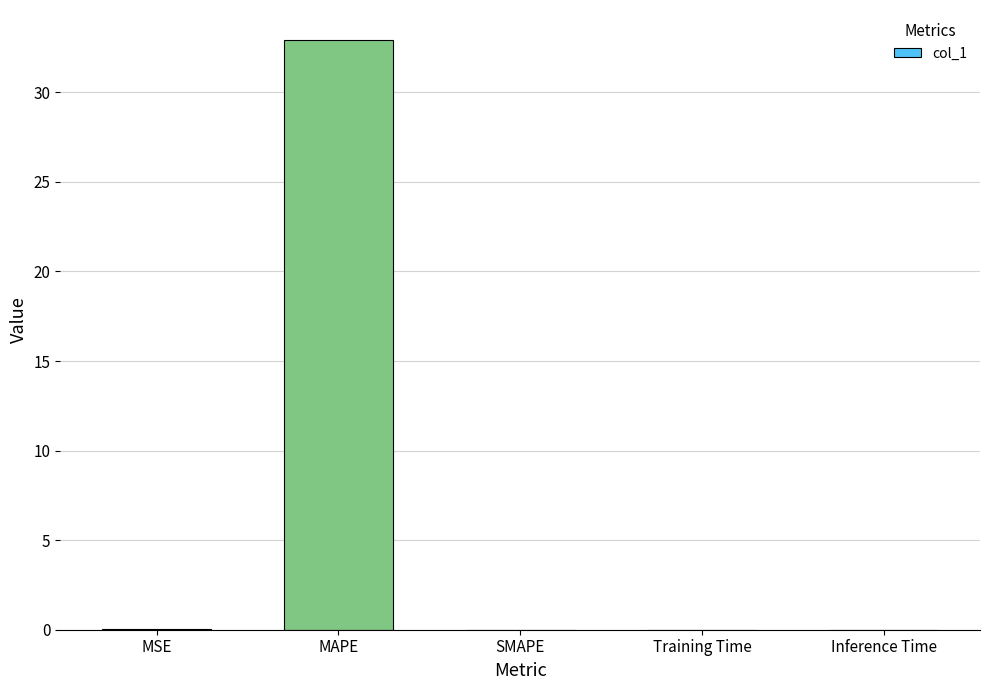

Between Training Time and MAPE, which is larger?

MAPE